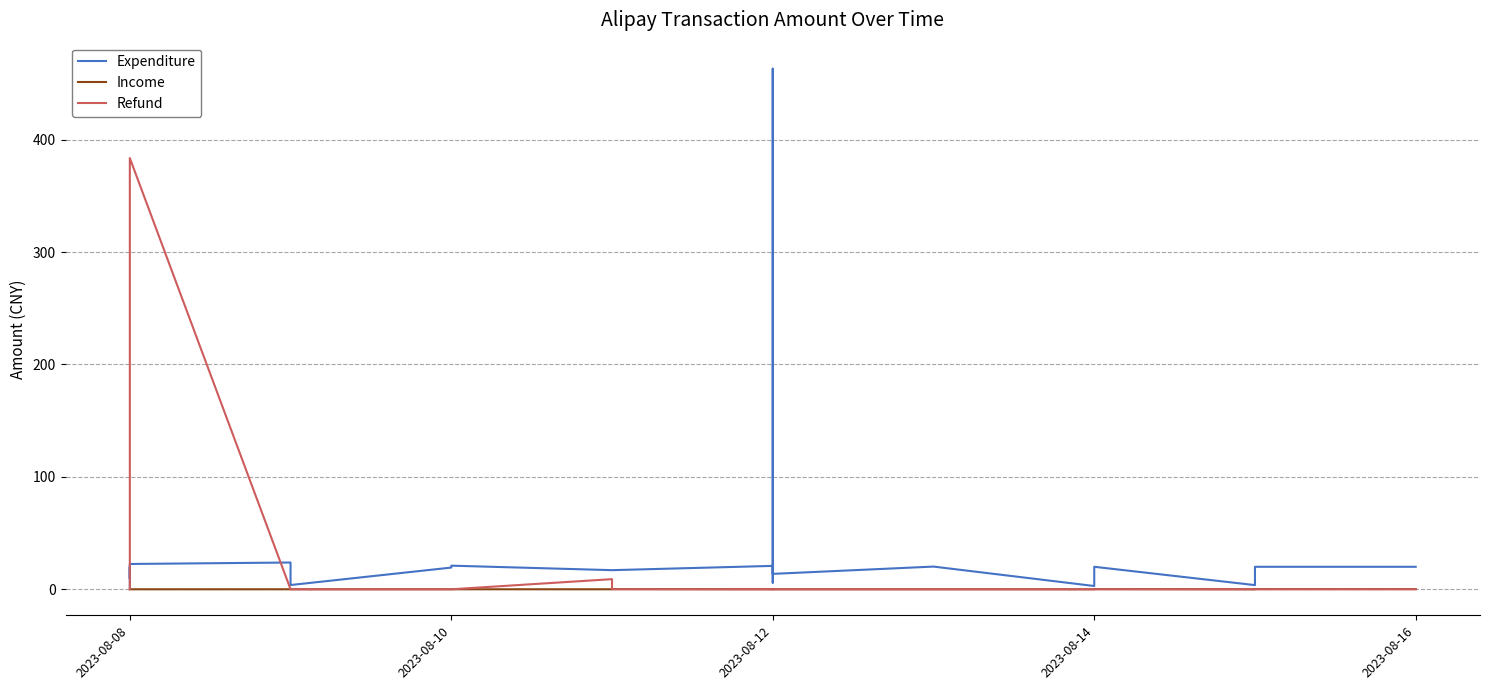

Which label corresponds to the smallest value in the chart?

2023-08-08